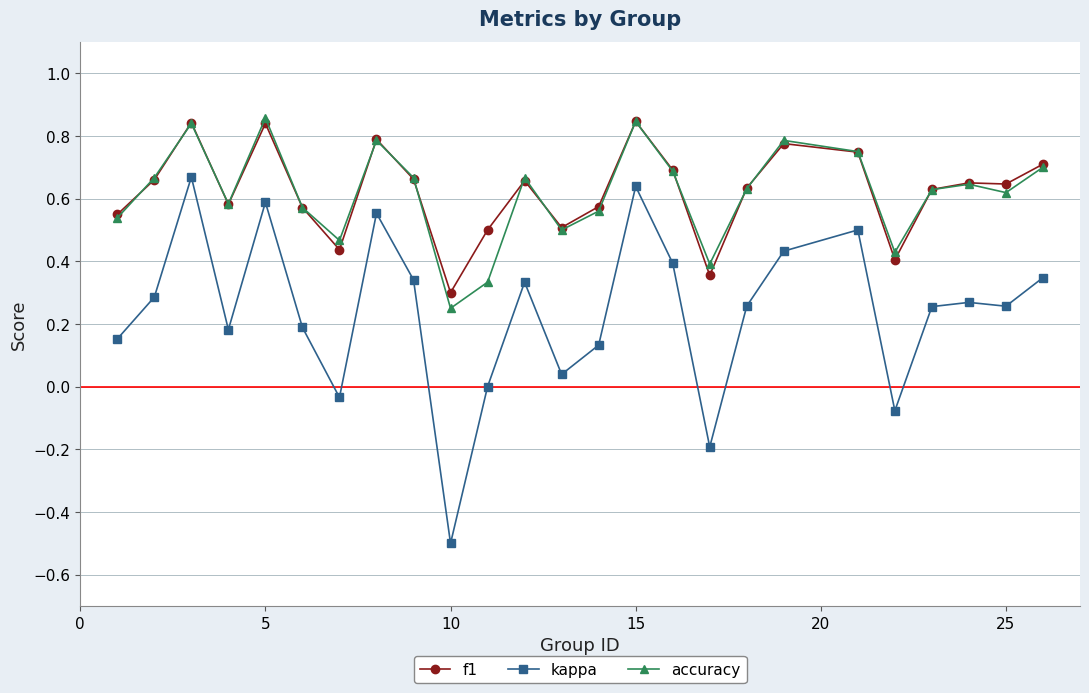

True or false: kappa has more than 1 points higher than both neighbors.

True